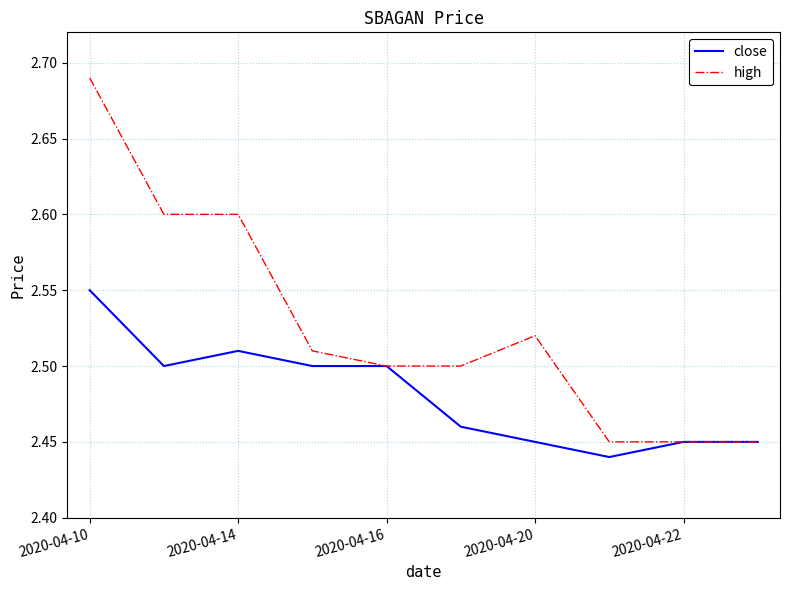

Which series has the largest range (max minus min)?

high